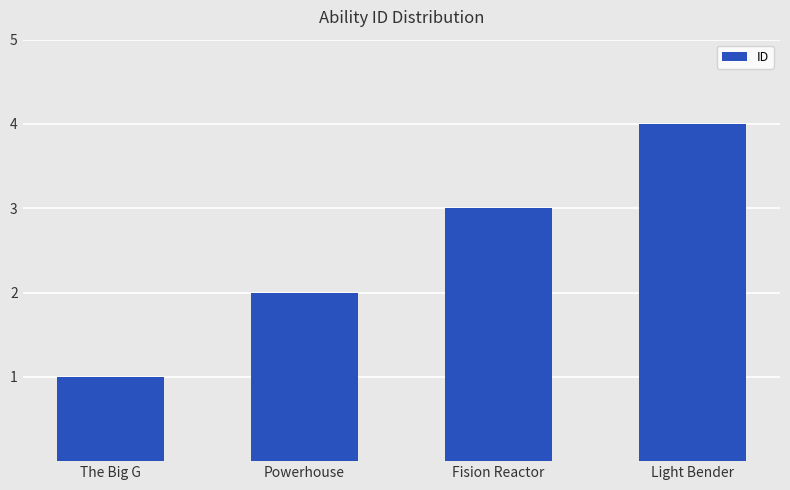

Where is the data nearest to the value 2?

Powerhouse